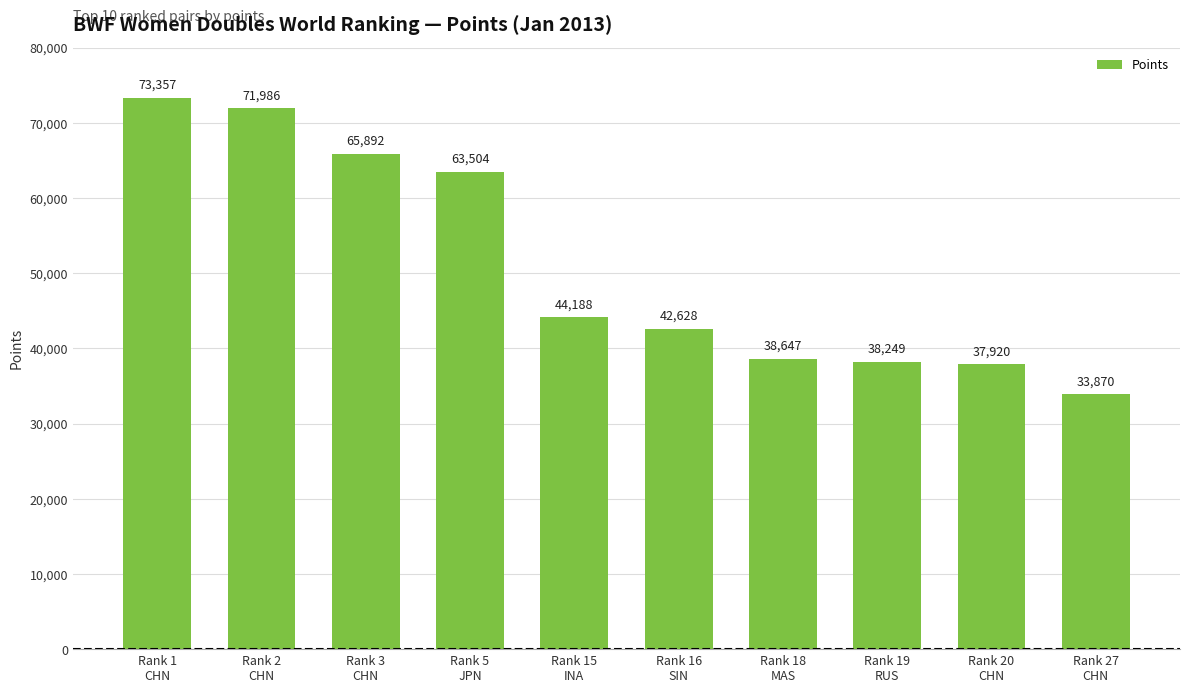

What is the smallest value displayed?

33870.0